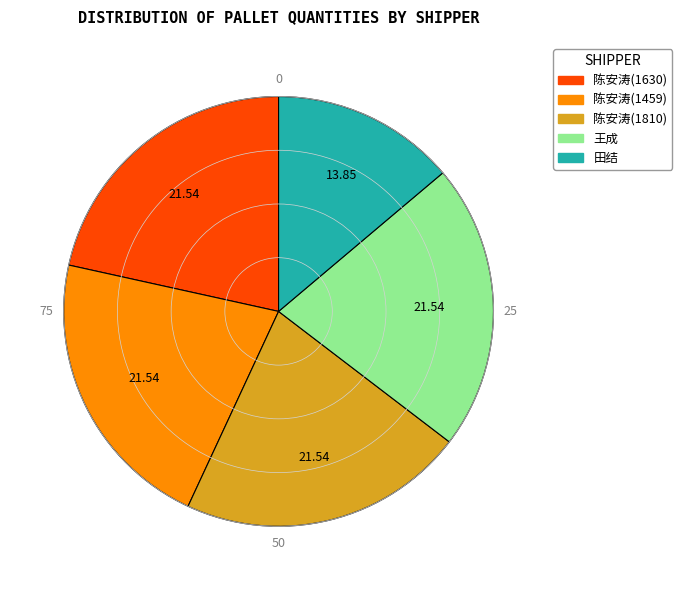

Is 王成 the majority of the pie?

No